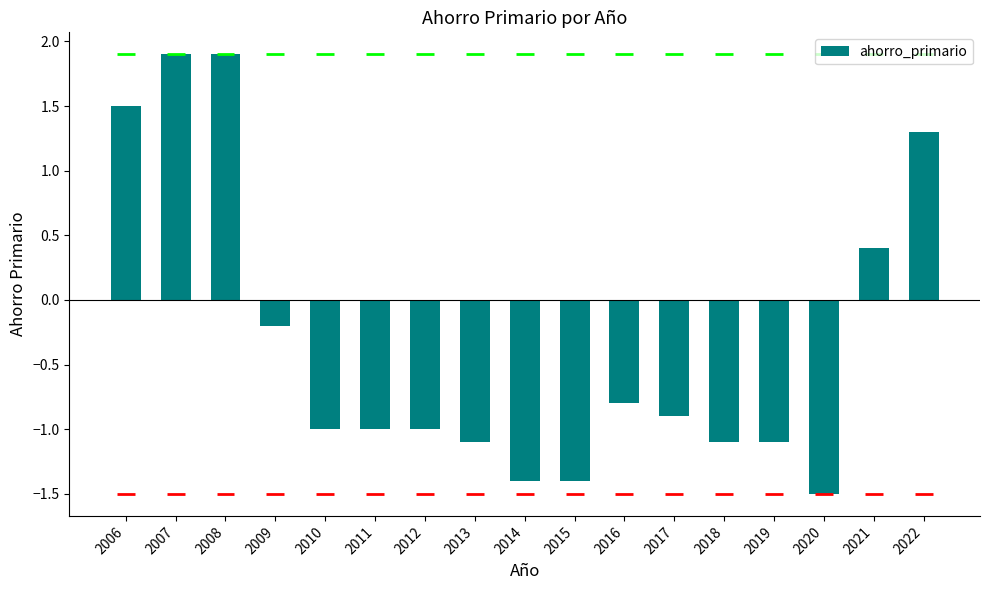

Does the chart contain any negative values?

Yes